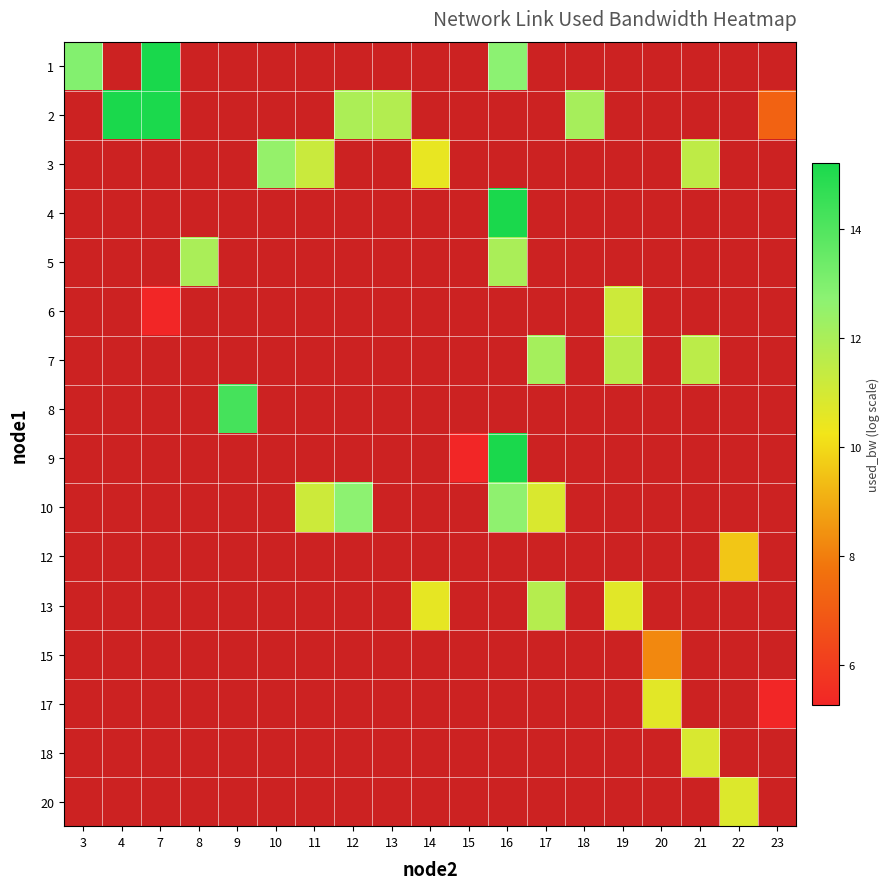

Is the value of 10 at 3 greater than the value of 8 at 4?

No